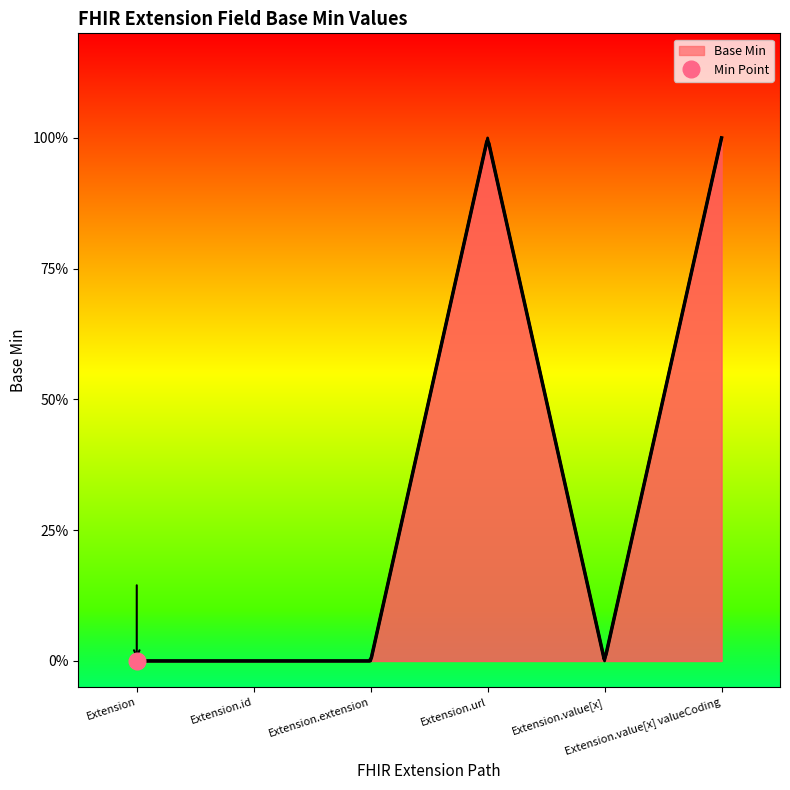

Which label corresponds to the largest value in the chart?

Extension.url